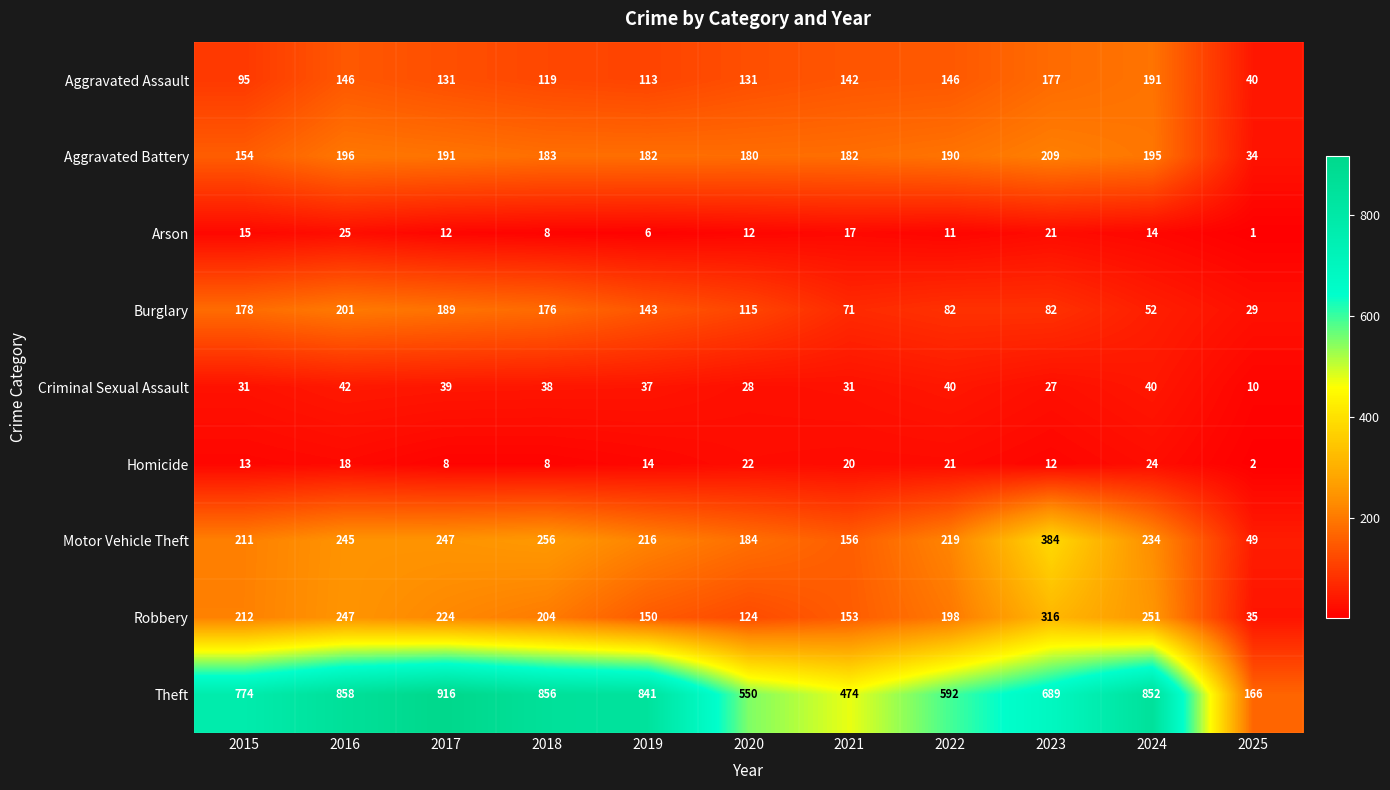

Rank the series by their maximum value, from lowest to highest.

Homicide, Arson, Criminal Sexual Assault, Aggravated Assault, Burglary, Aggravated Battery, Robbery, Motor Vehicle Theft, Theft